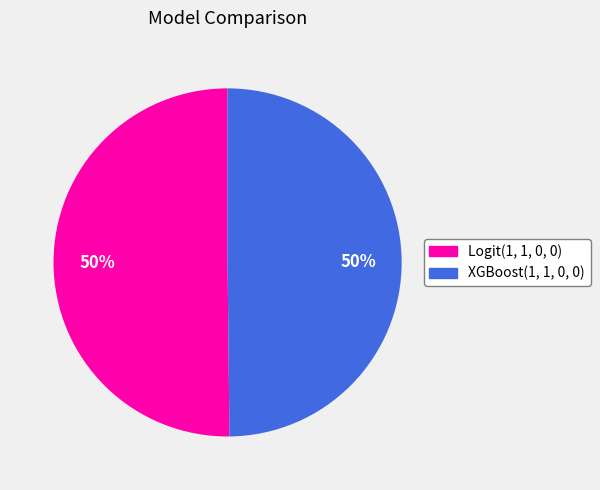

How many slices are in this pie chart?

2